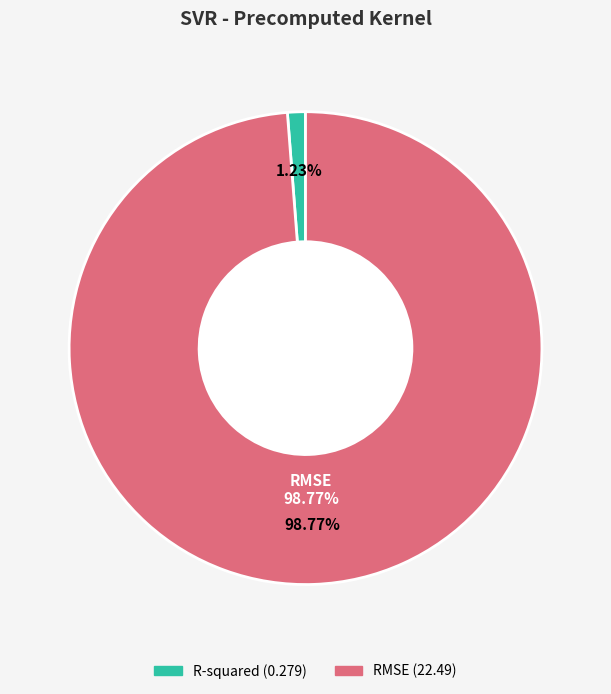

Do R-squared and RMSE together represent more than half of the pie?

Yes